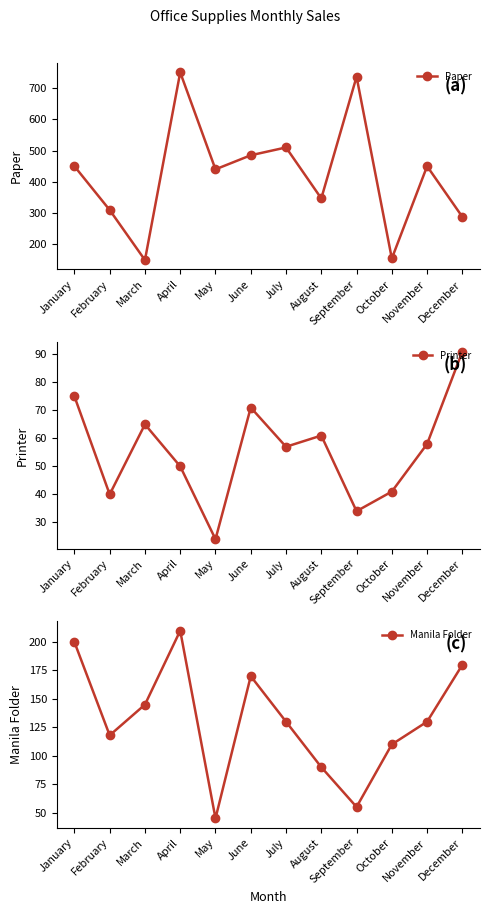

What is the difference between the Manila Folder values at September and January?

145